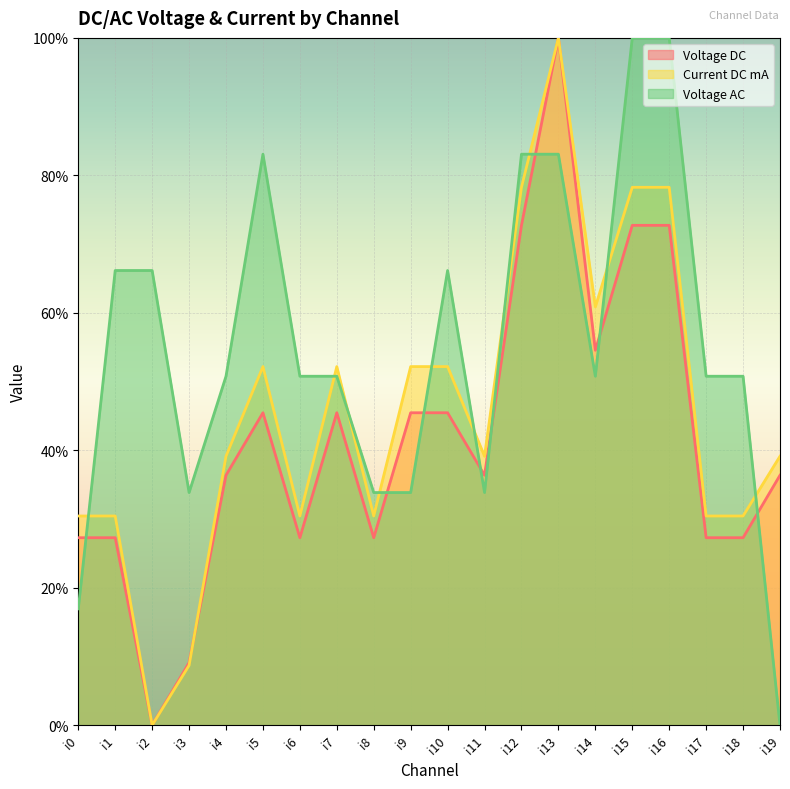

Is it true that Voltage AC equals 0.7 at i10?

True